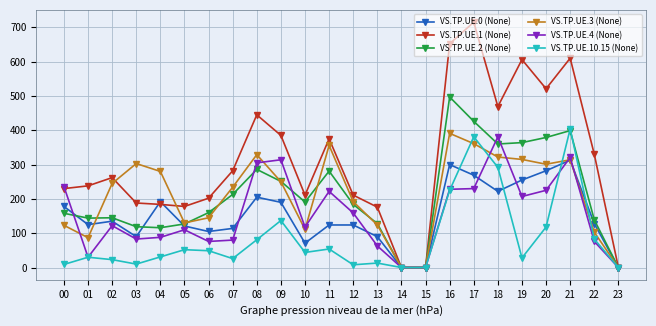

The value of VS.TP.UE.2 (None) at 21 is 604. True or false?

False